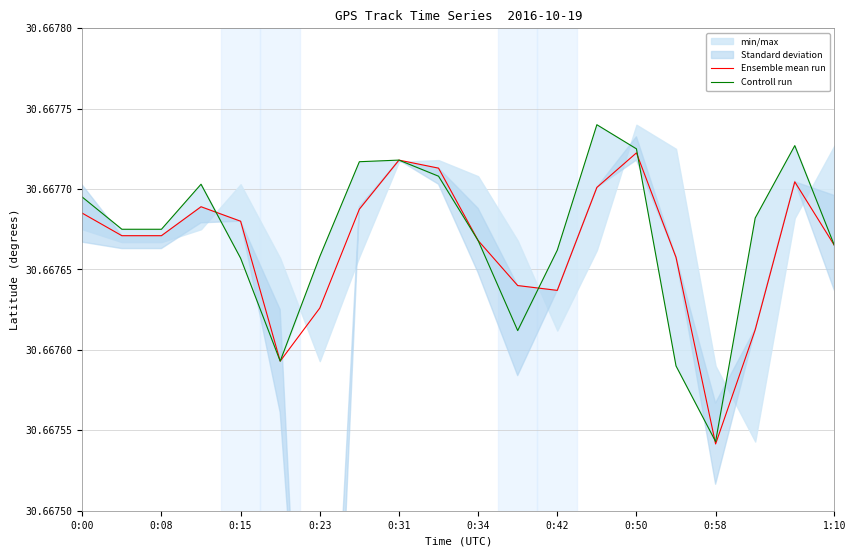

Is it true that Ensemble mean run equals 17.9 at 0:50?

False